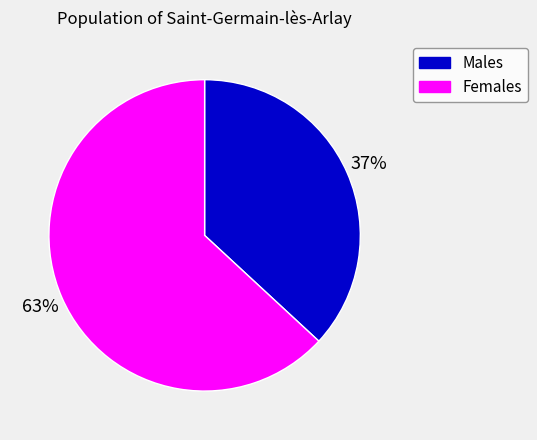

To the nearest percent, what is the average slice percentage?

50%